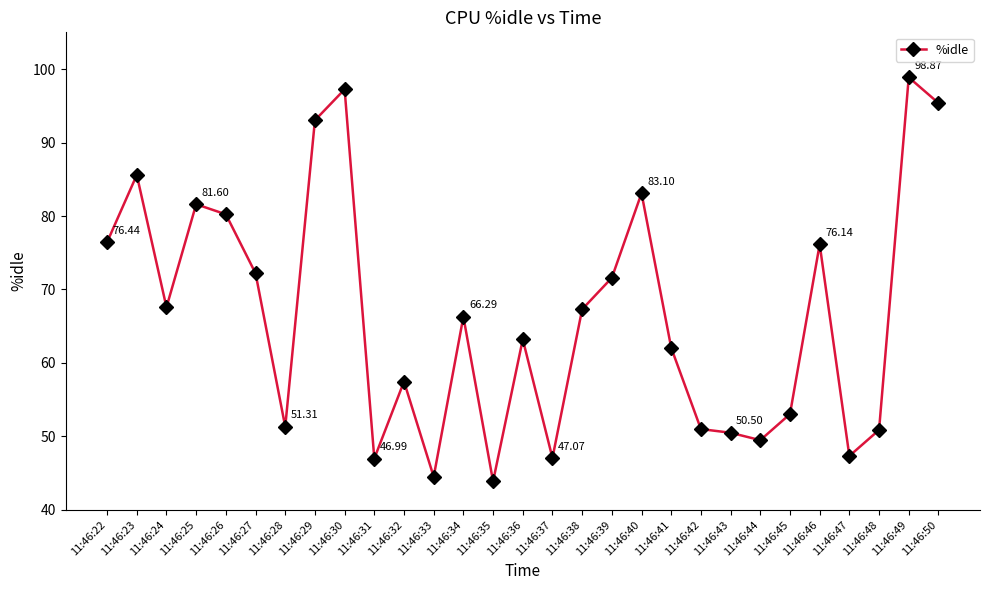

Approximately how many times larger is the value at 11:46:37 compared to 11:46:27?

0.7